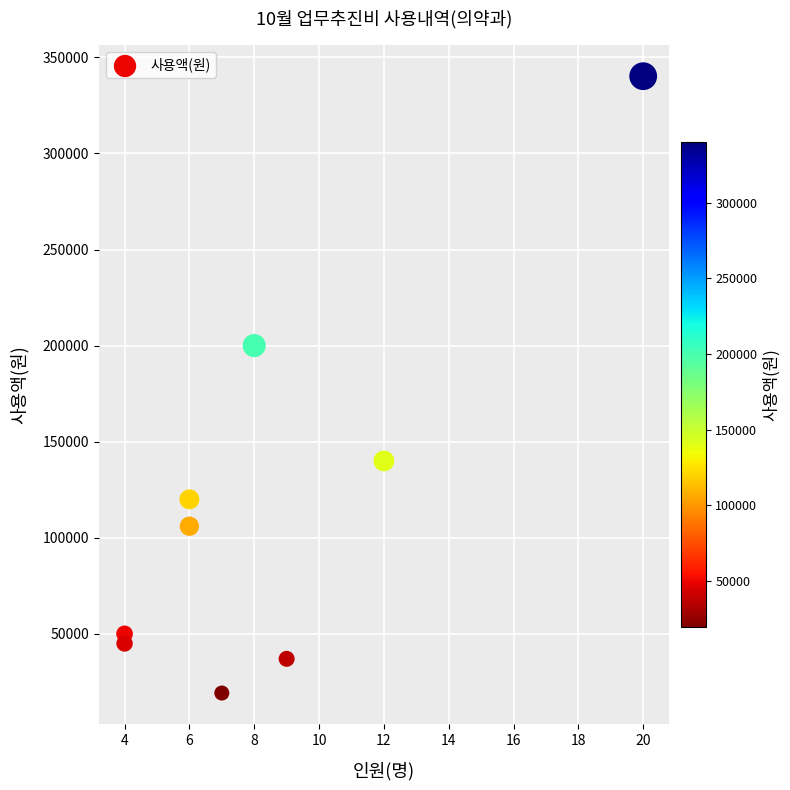

What is the range of Y values (max minus min)?

321000